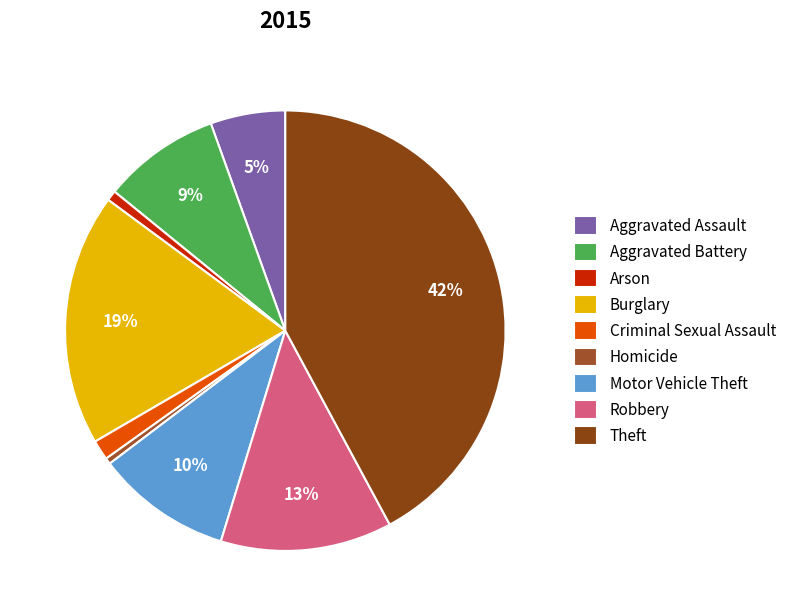

Is it true that Homicide is 0% of the pie?

True